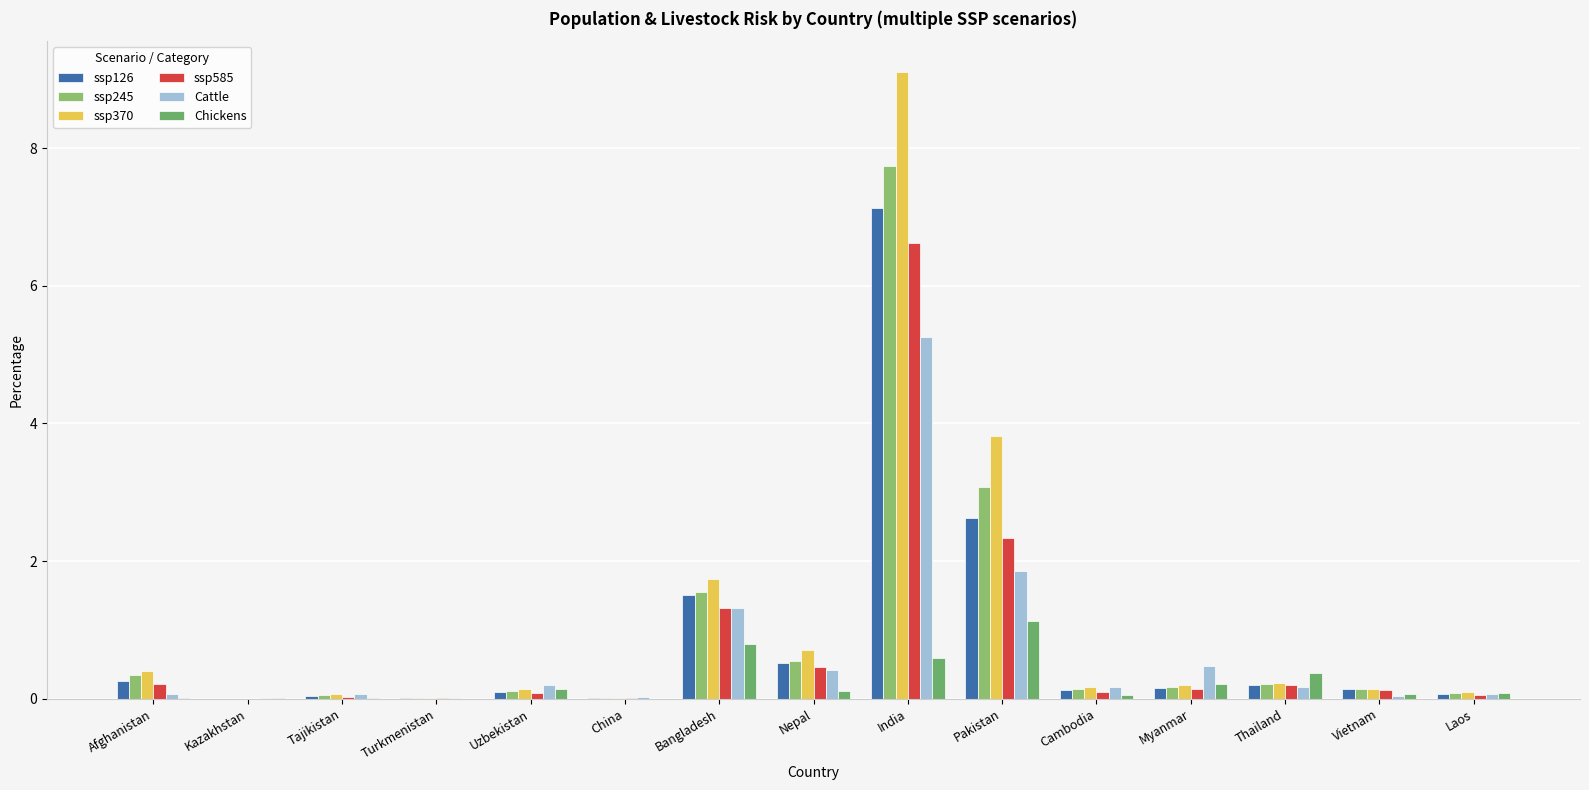

What is the average value of the ssp370 series?

1.1